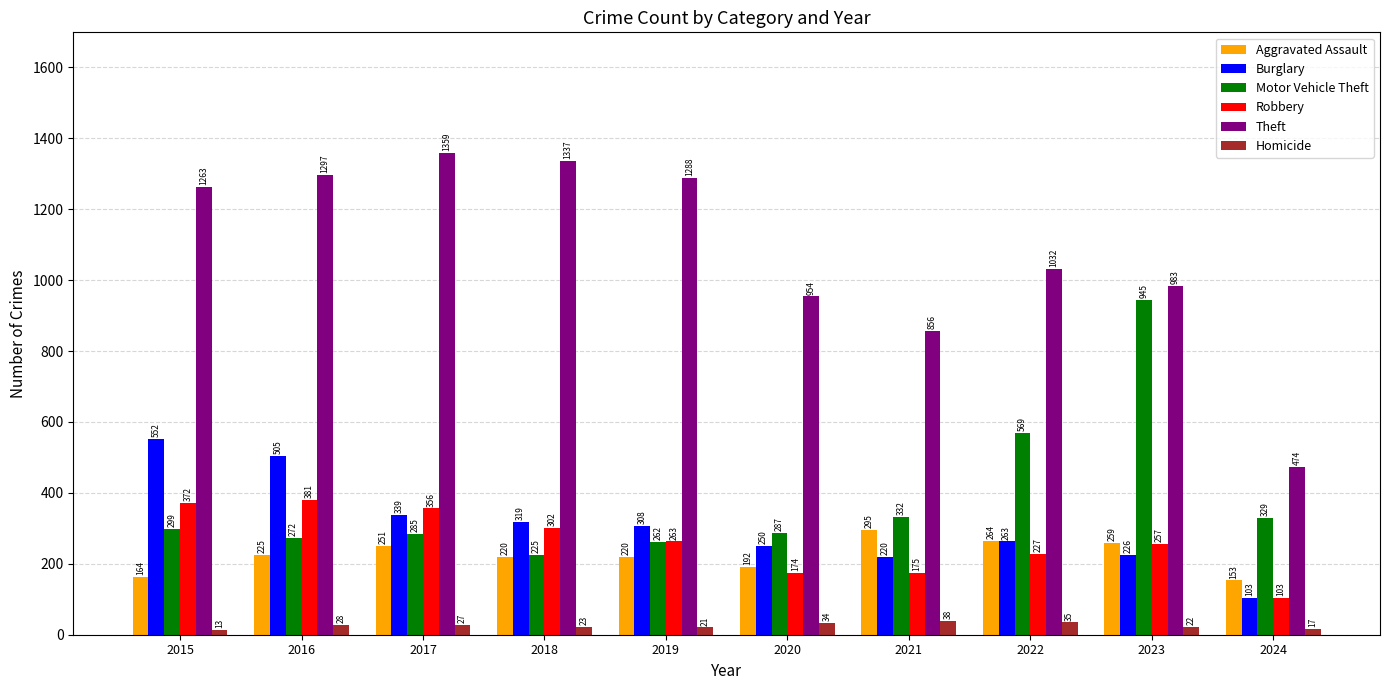

Reading left to right, extract all data points from this chart.

Aggravated Assault: 164	225	251	220	220	192	295	264	259	153
Burglary: 552	505	339	319	308	250	220	263	226	103
Motor Vehicle Theft: 299	272	285	225	262	287	332	569	945	329
Robbery: 372	381	356	302	263	174	175	227	257	103
Theft: 1263	1297	1359	1337	1288	954	856	1032	983	474
Homicide: 13	28	27	23	21	34	38	35	22	17